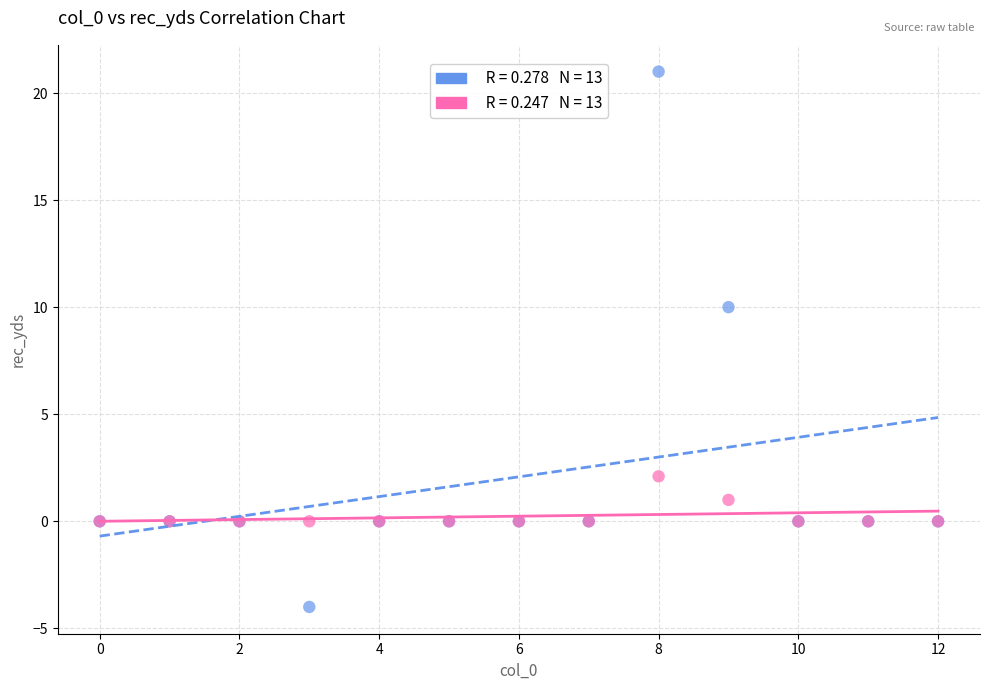

Across all series, what Y value is closest to 8?

10.0